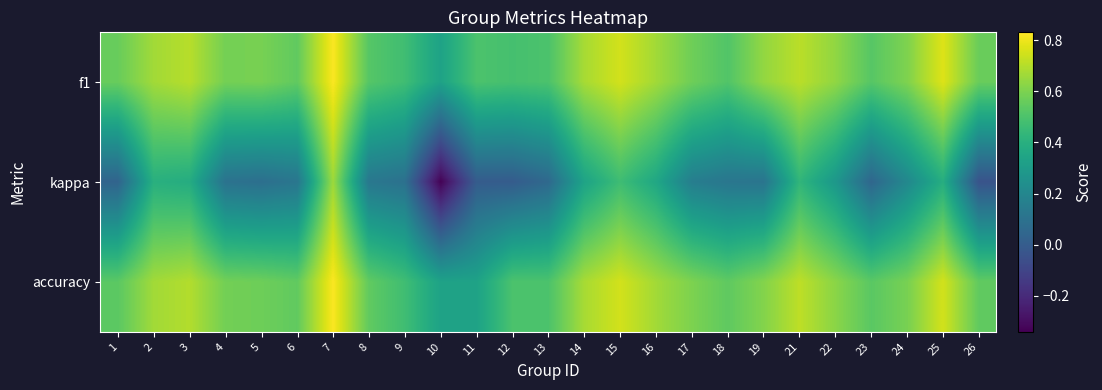

Reading right to left, extract all data points from this chart.

f1: 26=0.6	25=0.8	24=0.6	23=0.5	22=0.6	21=0.7	19=0.6	18=0.5	17=0.6	16=0.7	15=0.8	14=0.7	13=0.5	12=0.5	11=0.5	10=0.3	9=0.5	8=0.5	7=0.8	6=0.5	5=0.6	4=0.6	3=0.7	2=0.7	1=0.6
kappa: 26=-0.0	25=0.4	24=0.2	23=0.0	22=0.3	21=0.4	19=0.1	18=0.1	17=0.2	16=0.4	15=0.5	14=0.3	13=0.1	12=0.0	11=0.0	10=-0.3	9=0.1	8=0.1	7=0.7	6=0.1	5=0.1	4=0.1	3=0.4	2=0.4	1=0.0
accuracy: 26=0.5	25=0.8	24=0.6	23=0.5	22=0.6	21=0.7	19=0.6	18=0.5	17=0.6	16=0.7	15=0.8	14=0.7	13=0.5	12=0.5	11=0.3	10=0.3	9=0.5	8=0.5	7=0.8	6=0.5	5=0.6	4=0.6	3=0.7	2=0.7	1=0.5